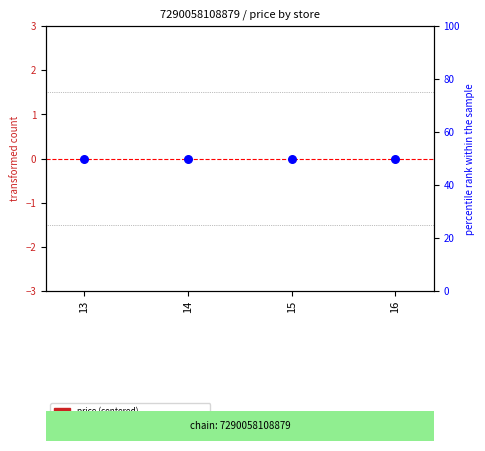

At which category is the sum across all series the highest?

13